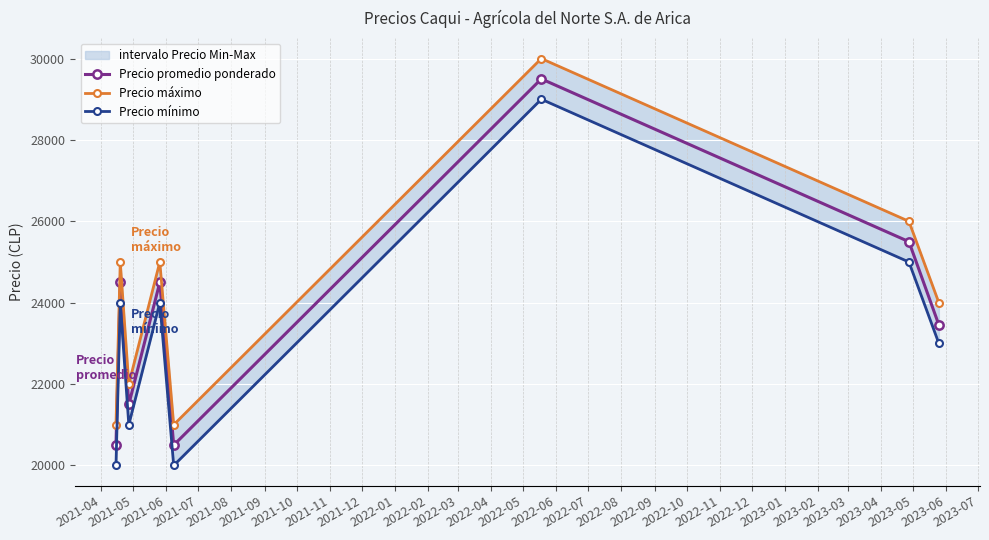

True or false: Precio promedio ponderado has more than 2 points higher than both neighbors.

True